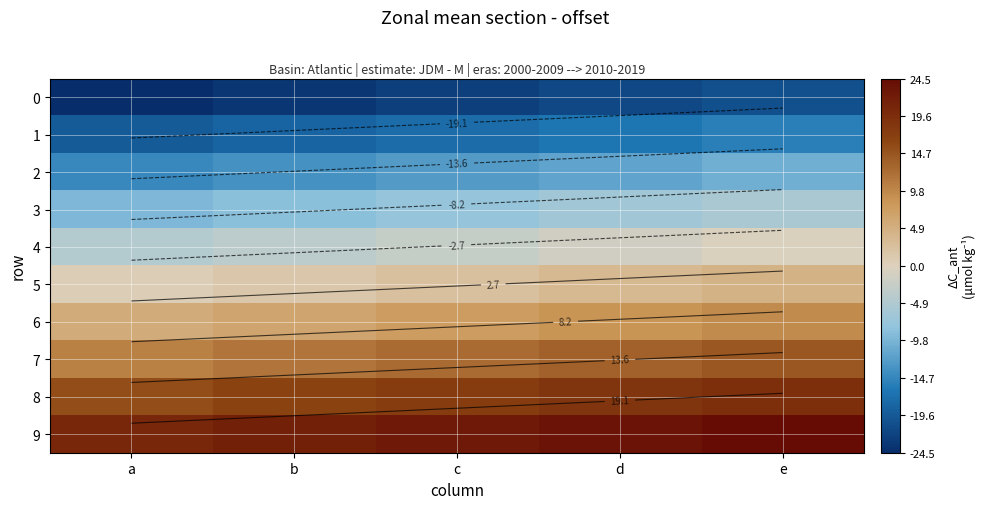

Rank the categories by 0 value from highest to lowest.

e, d, c, b, a